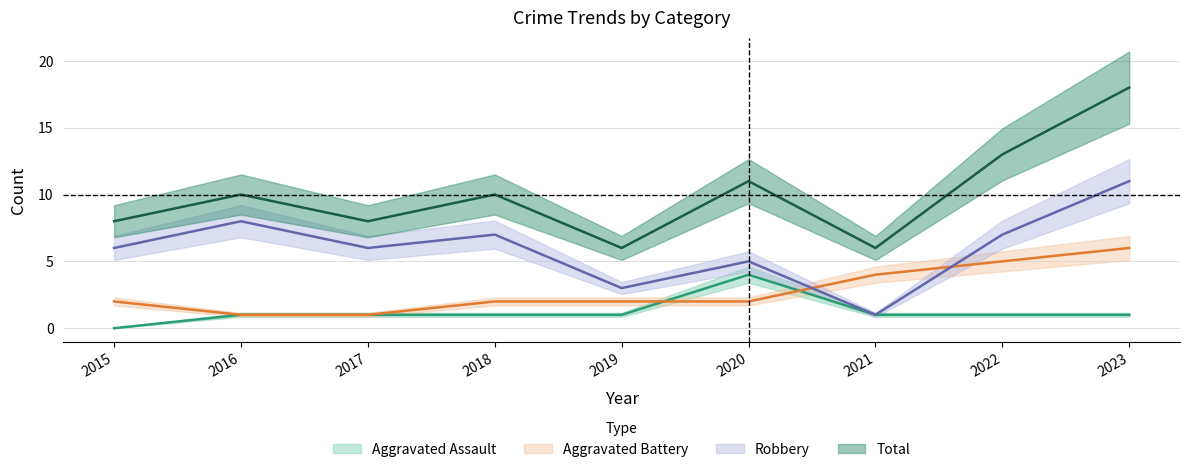

How many data points does each series have?

9